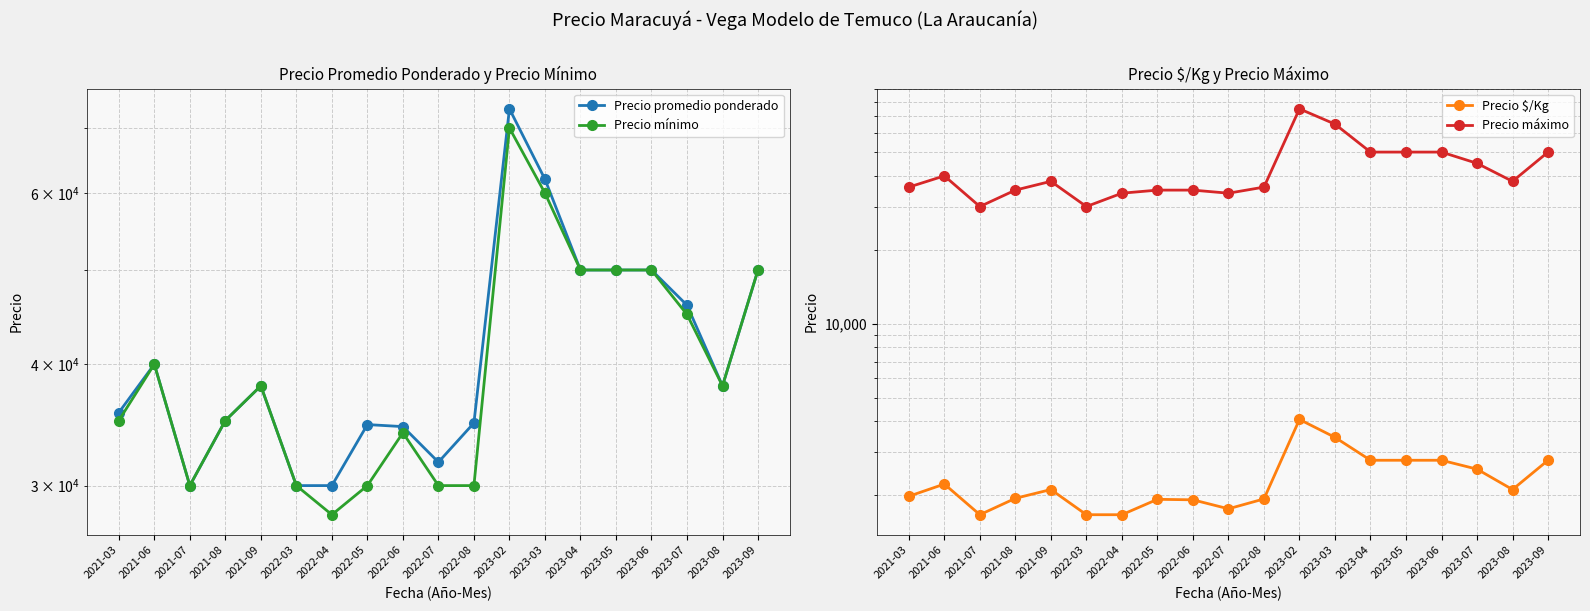

True or false: Precio mínimo has a value of 50000 at 2023-06.

True